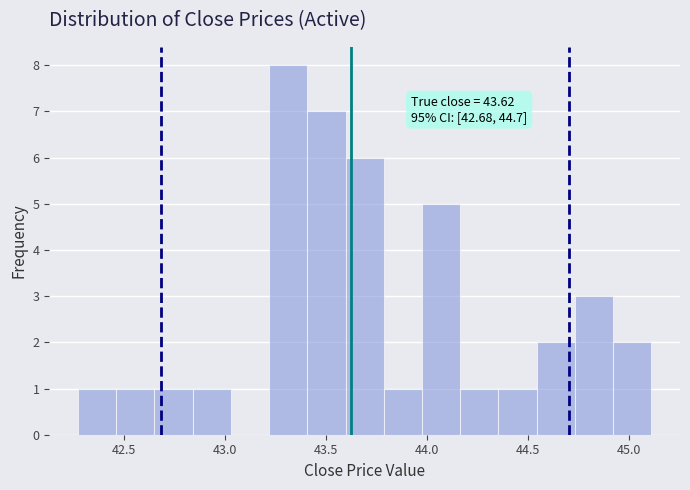

Read against the x-axis, roughly where is the centre of the tallest bar?

43.30